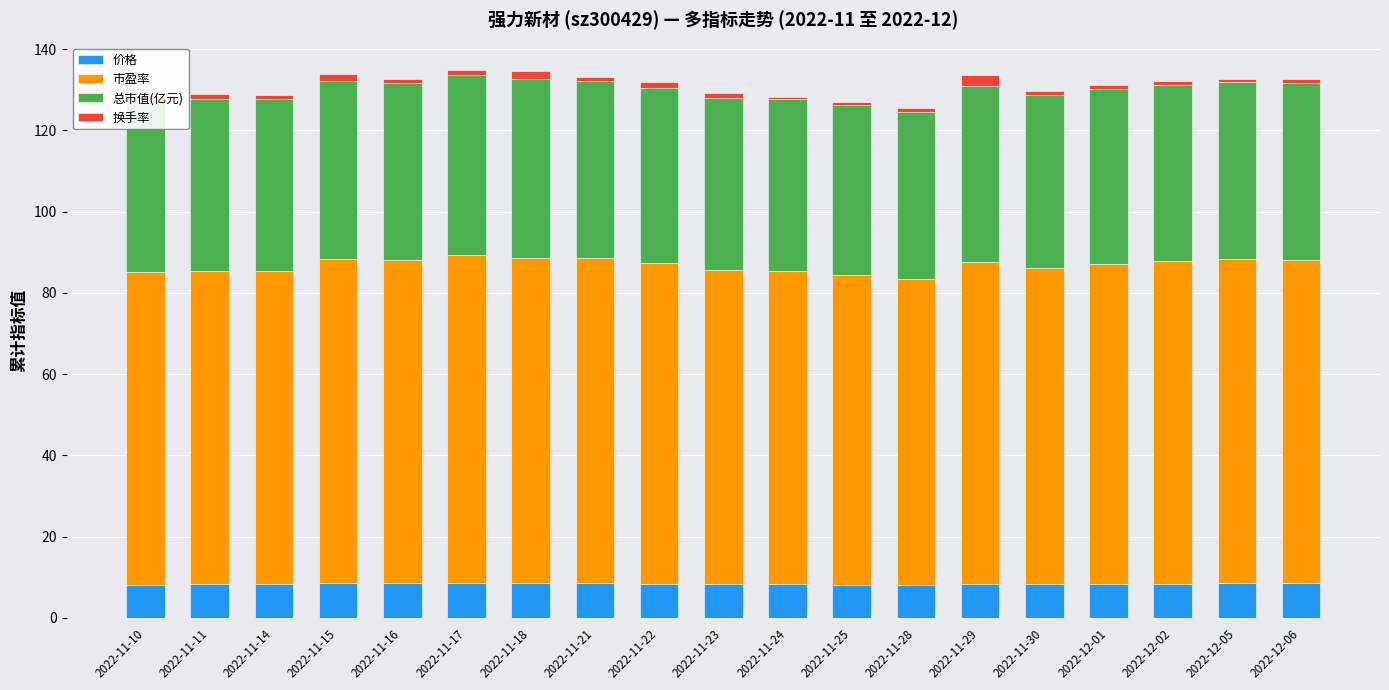

What is the maximum value for 价格?

8.6